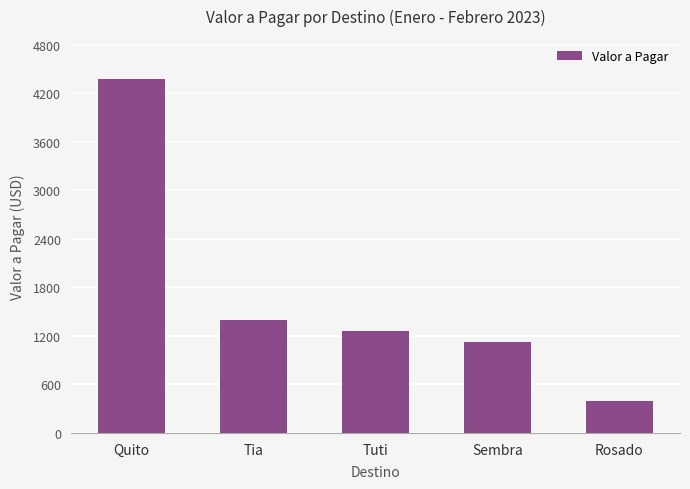

Which category has the lowest value across all series?

Rosado